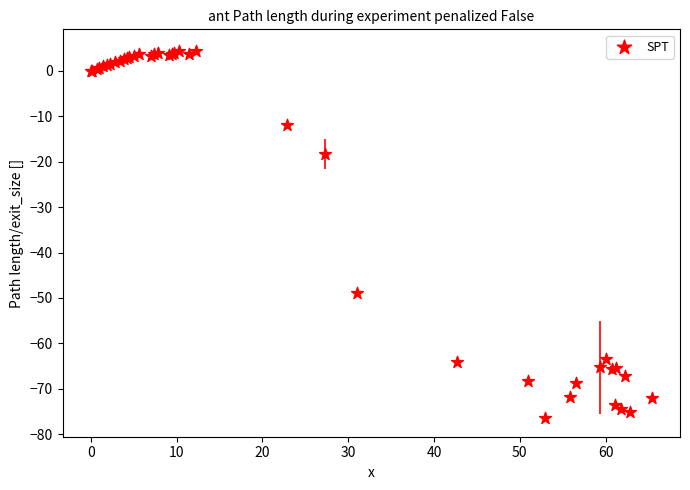

What Y value in the scatter plot is closest to -36?

-48.9